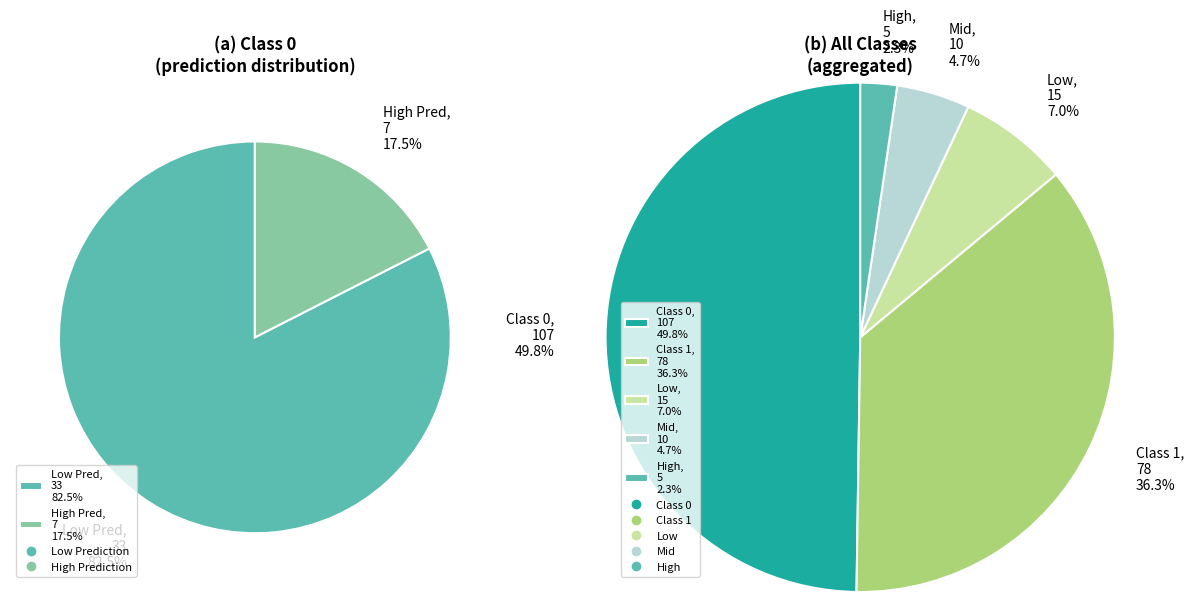

Does any single category account for the majority?

No